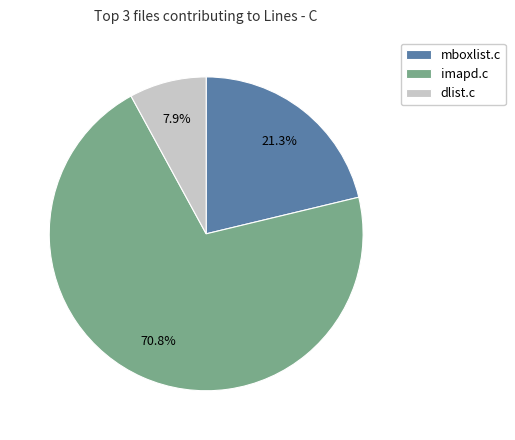

To the nearest percent, what is the average slice percentage?

33%